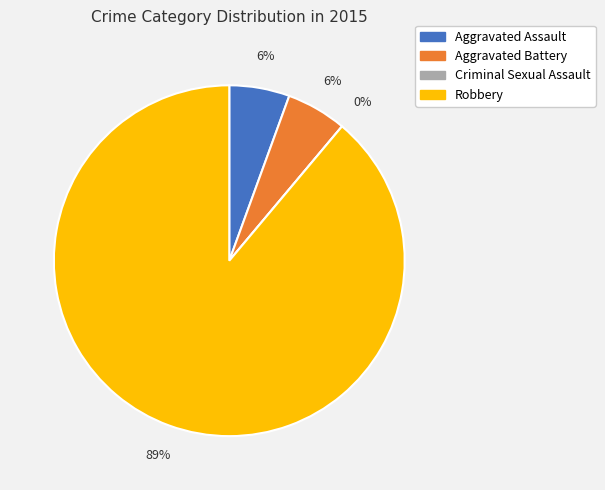

True or false: Robbery accounts for 89% of the total.

True